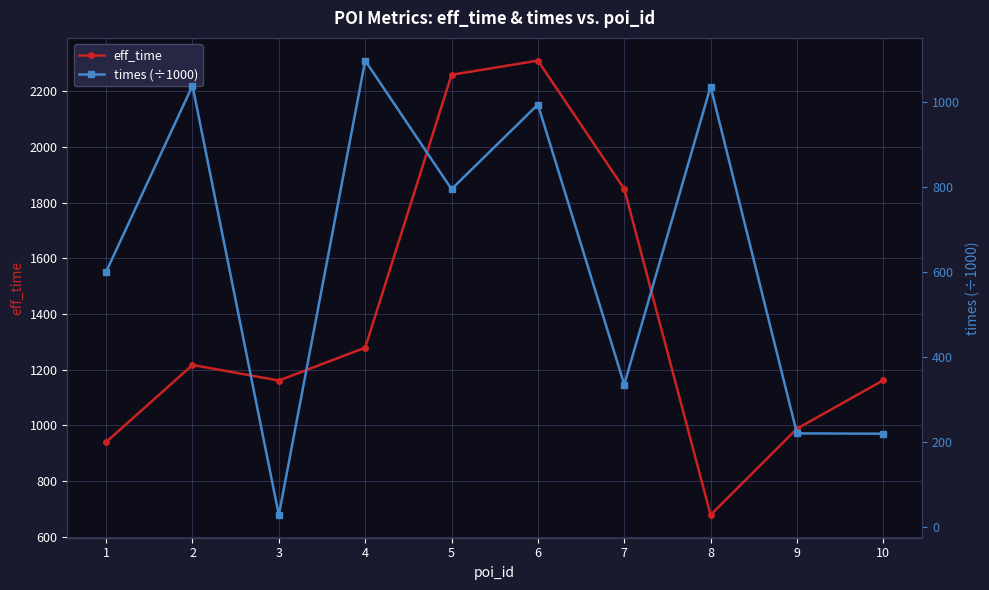

List the series in order of their peak value, highest first.

eff_time, times (÷1000)